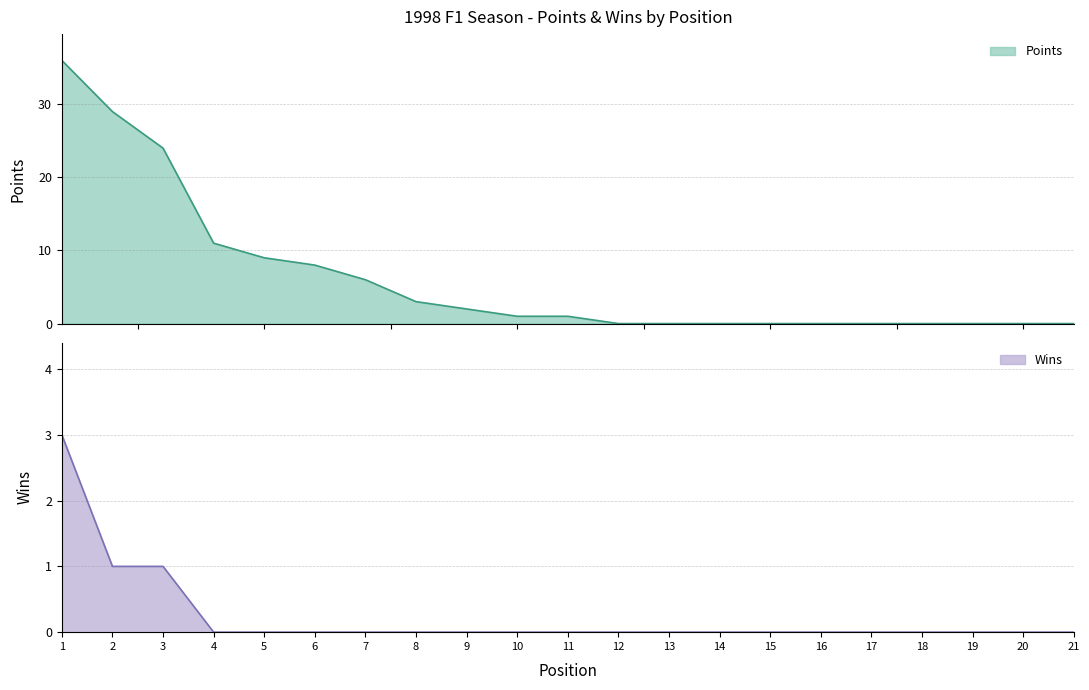

True or false: Points and Wins cross at least once.

False